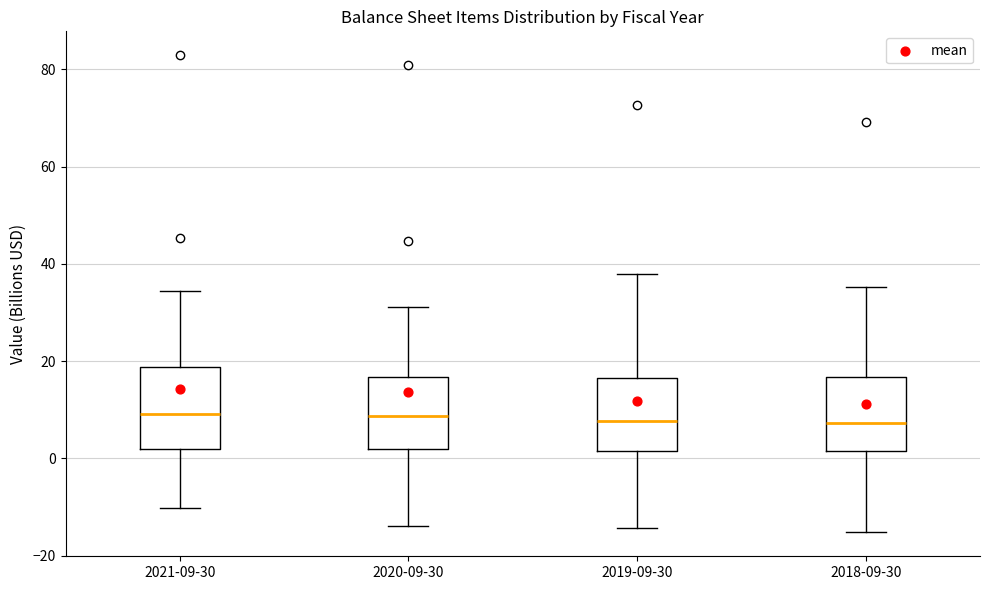

Reading left to right, transcribe this box plot: for each box, give where its median line is, the range the box spans, and where its two whiskers end, as read against the y-axis. The values are not printed on the chart, so give them approximately, as read against the axis.

2021-09-30: median 10, box 2 to 18, whiskers -10 to 34
2020-09-30: median 8, box 2 to 16, whiskers -14 to 32
2019-09-30: median 8, box 2 to 16, whiskers -14 to 38
2018-09-30: median 8, box 2 to 16, whiskers -16 to 36